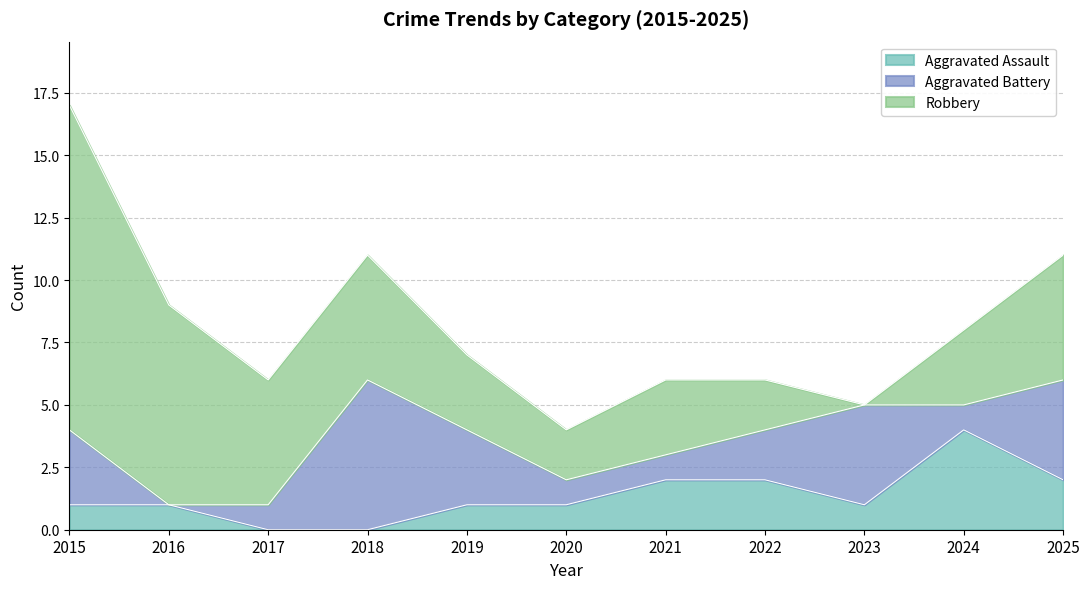

Which has a higher value, 2020 or 2016?

2020